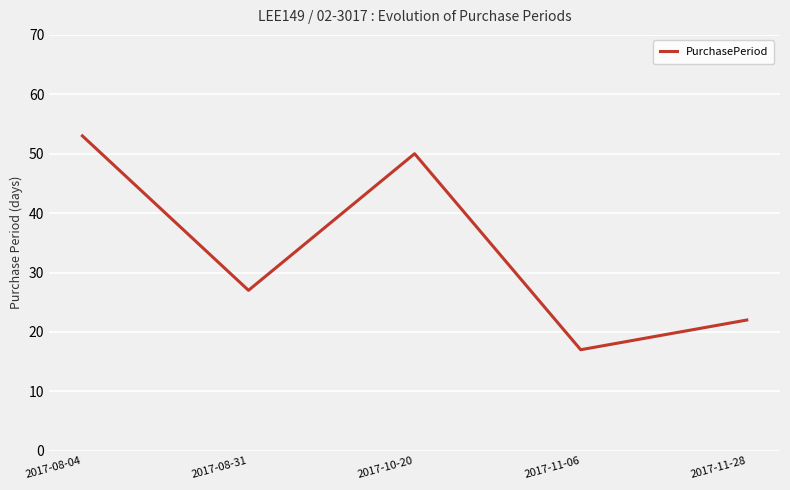

What is the change in value from 2017-10-20 to 2017-11-28?

-28